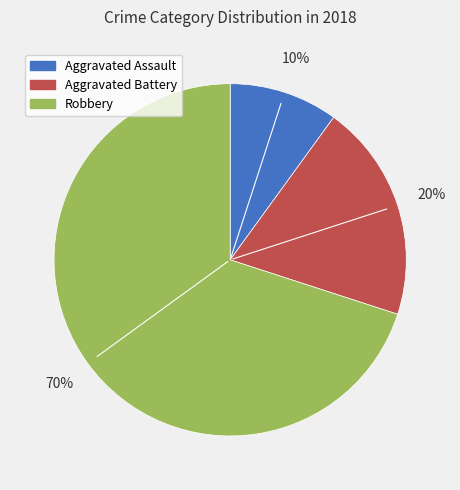

How many slices are in this pie chart?

3